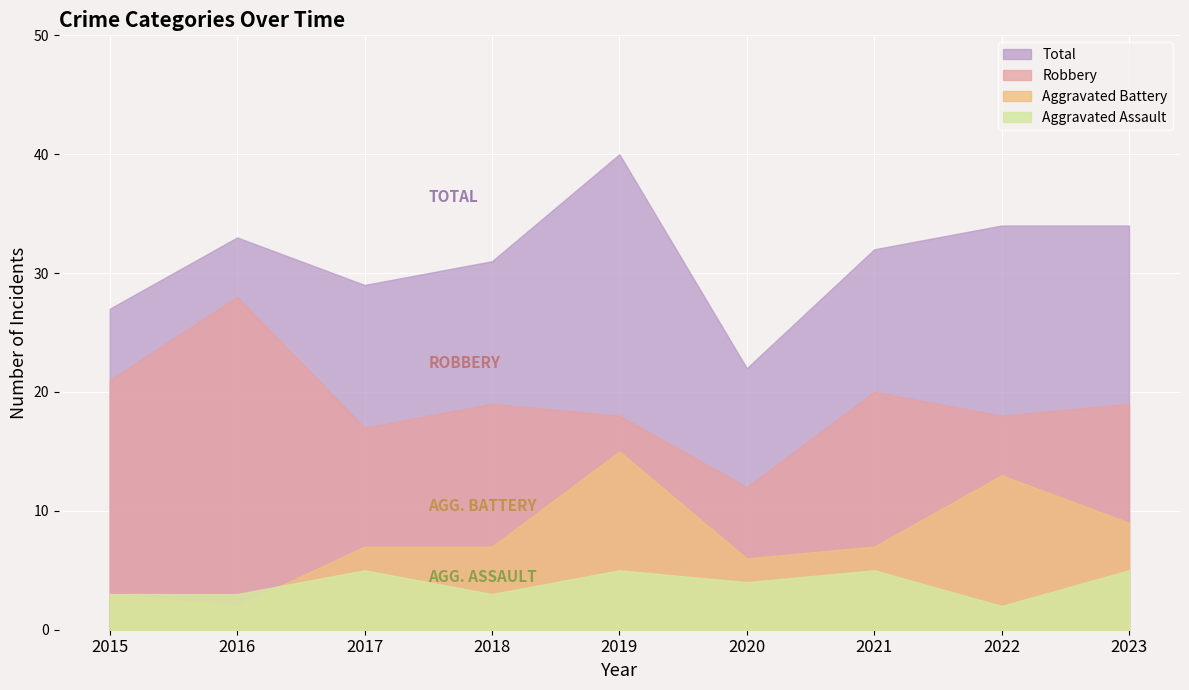

How many distinct data groups are displayed?

4